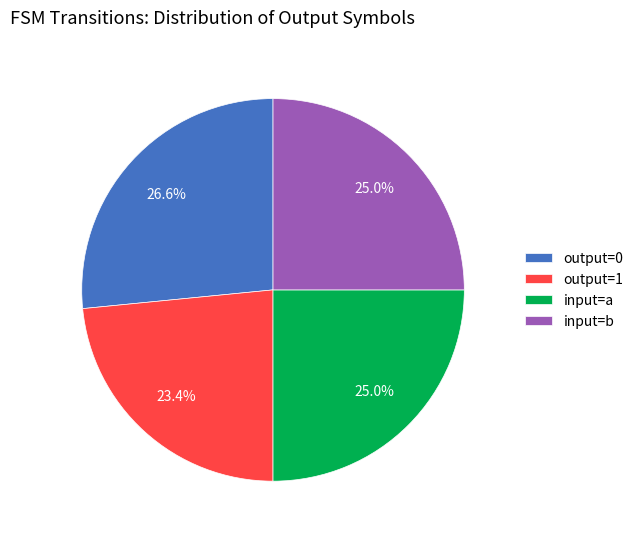

Is there a majority slice in this chart?

No